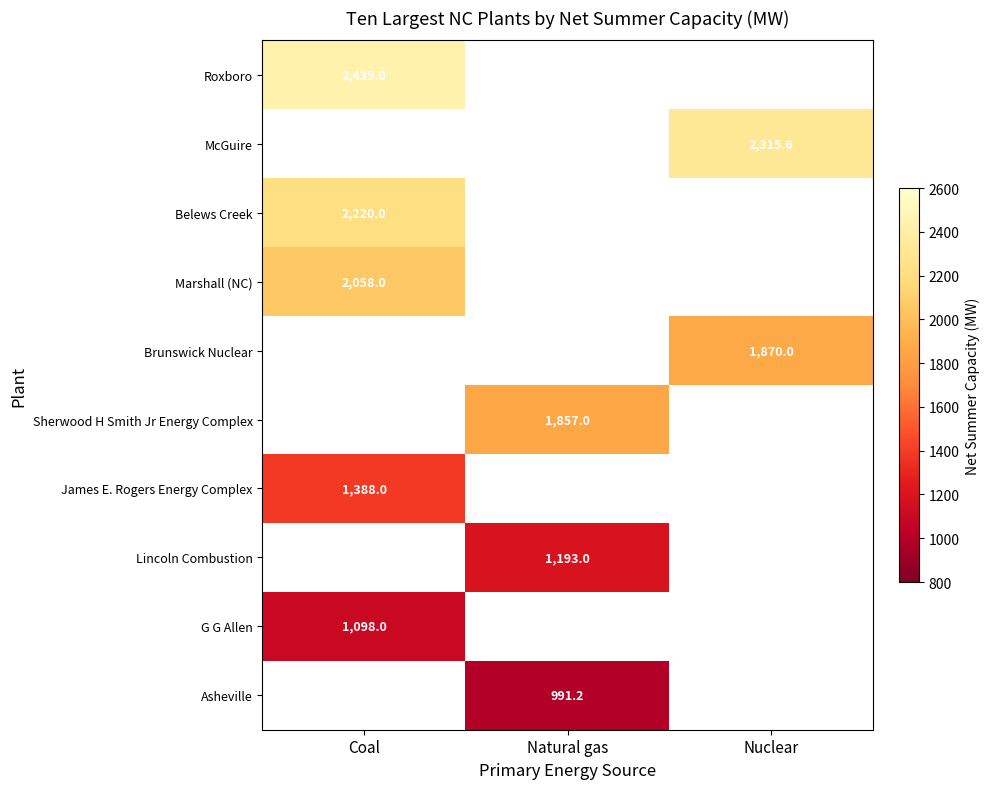

The Belews Creek series shows 1118.3 at Coal. True or false?

False